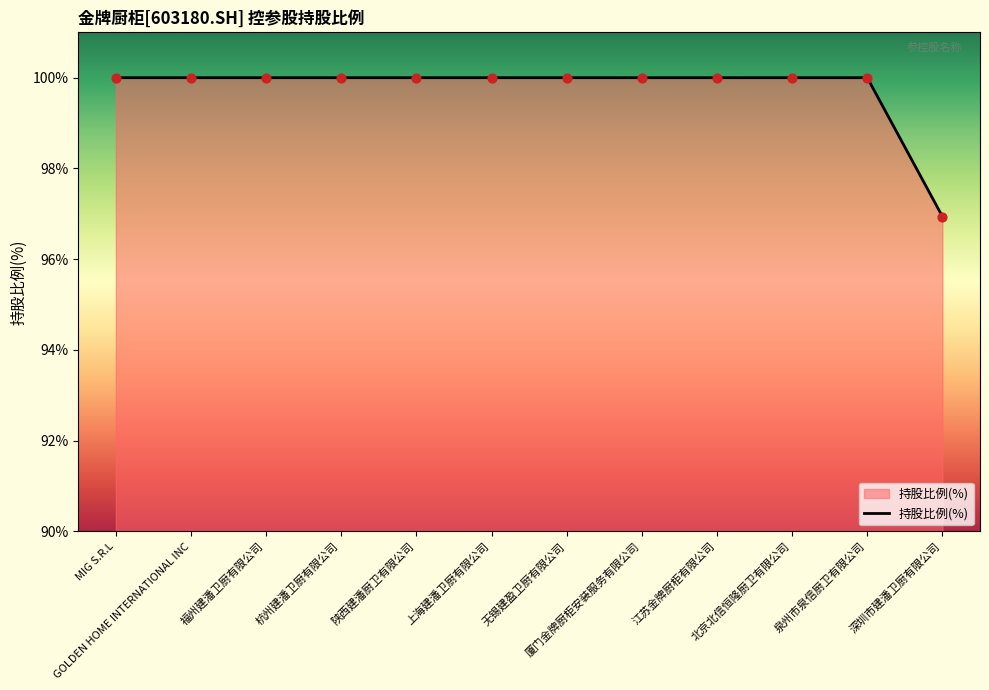

Between GOLDEN HOME INTERNATIONAL INC and 深圳市建潘卫厨有限公司, which is larger?

GOLDEN HOME INTERNATIONAL INC